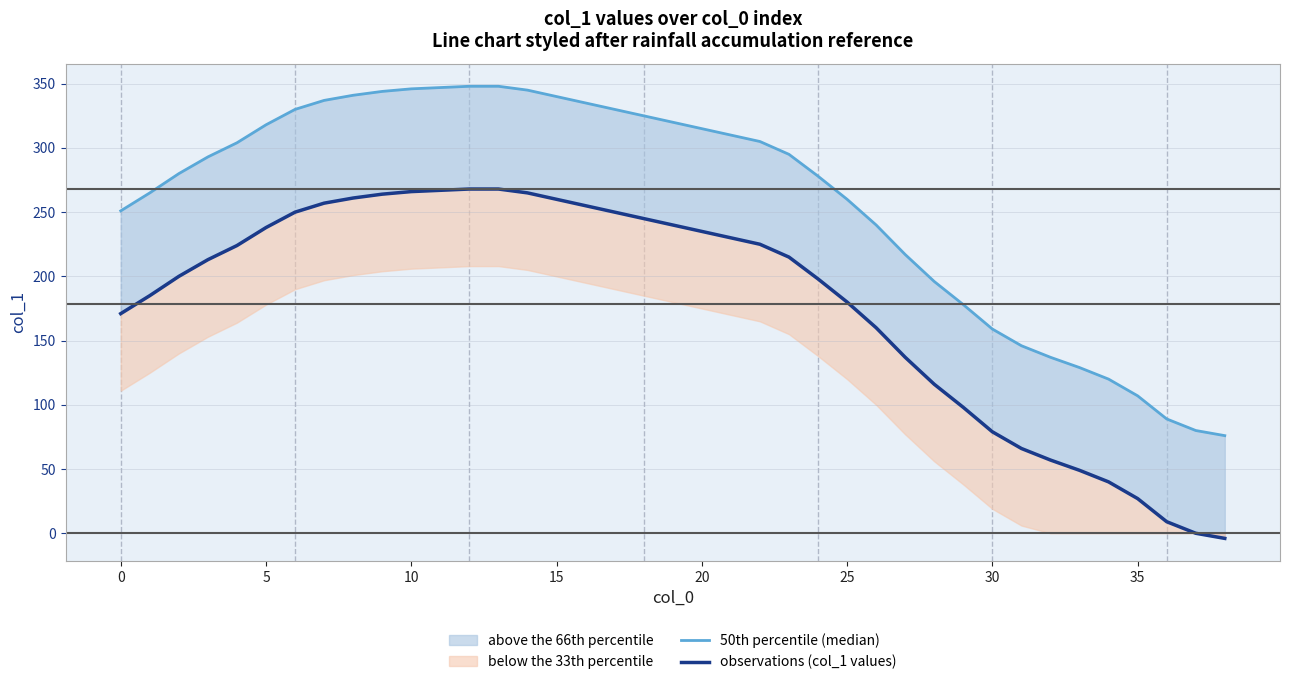

Is it true that 50th percentile (median) equals 340 at 15?

True